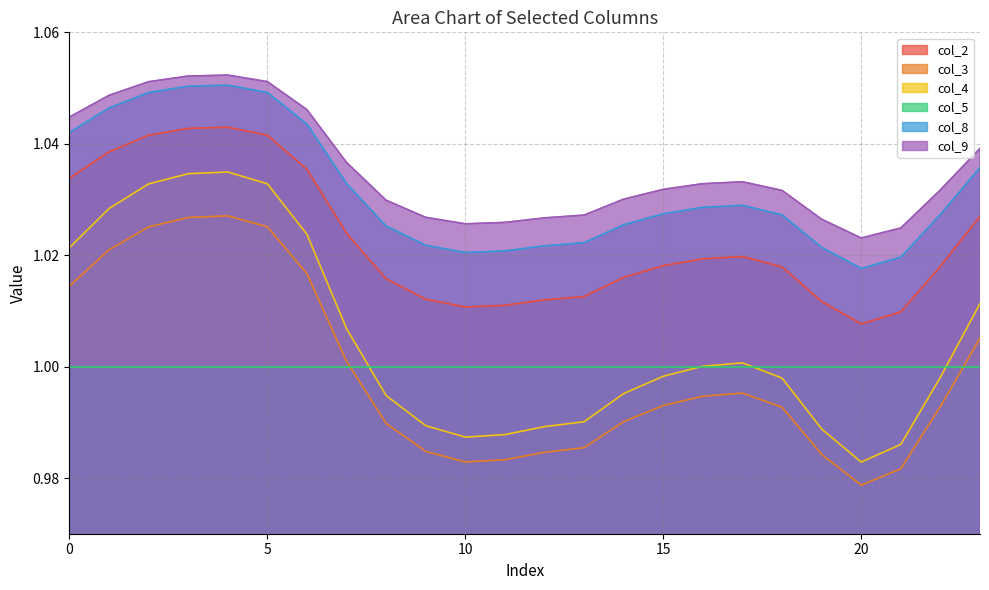

True or false: col_9 and col_3 intersect in this chart.

False